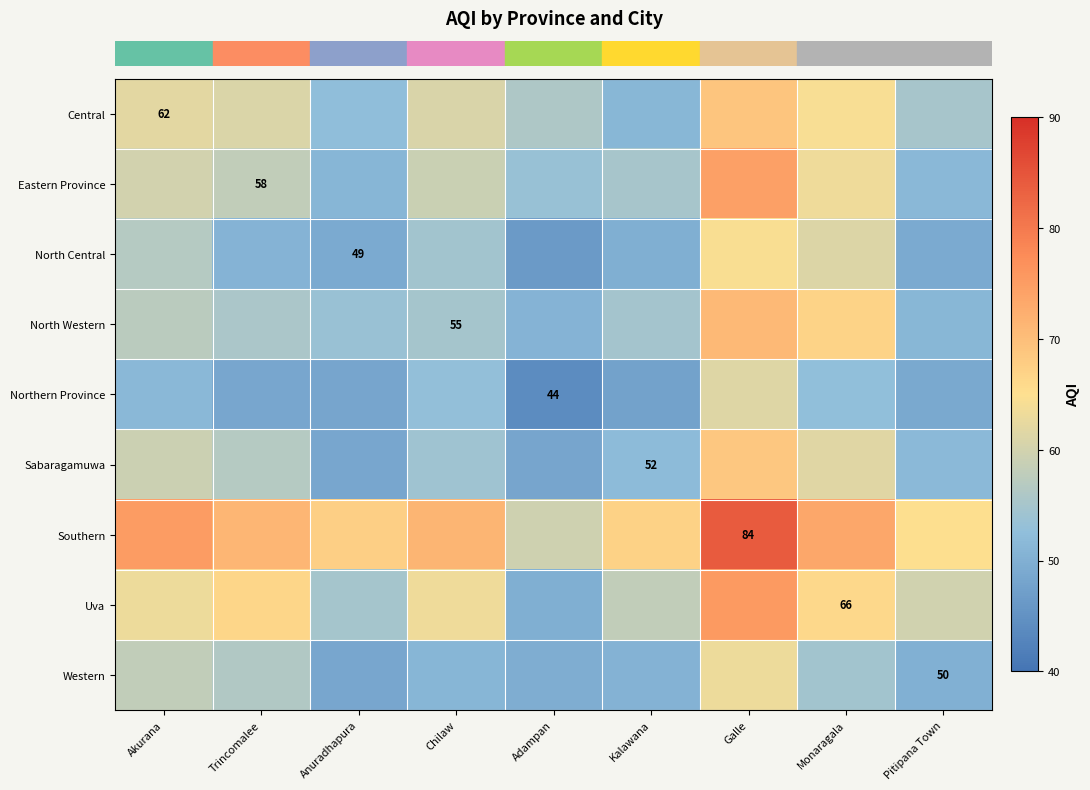

What is the total value across all series at Chilaw?

522.5